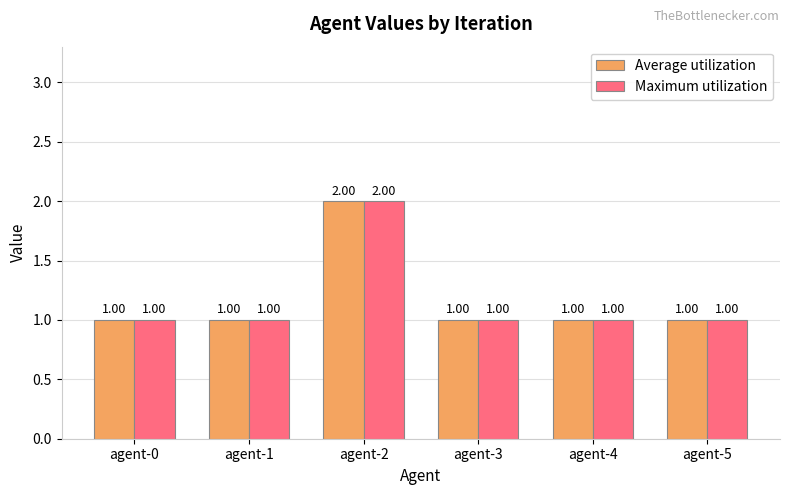

Where is Average utilization nearest to the value 1?

agent-0